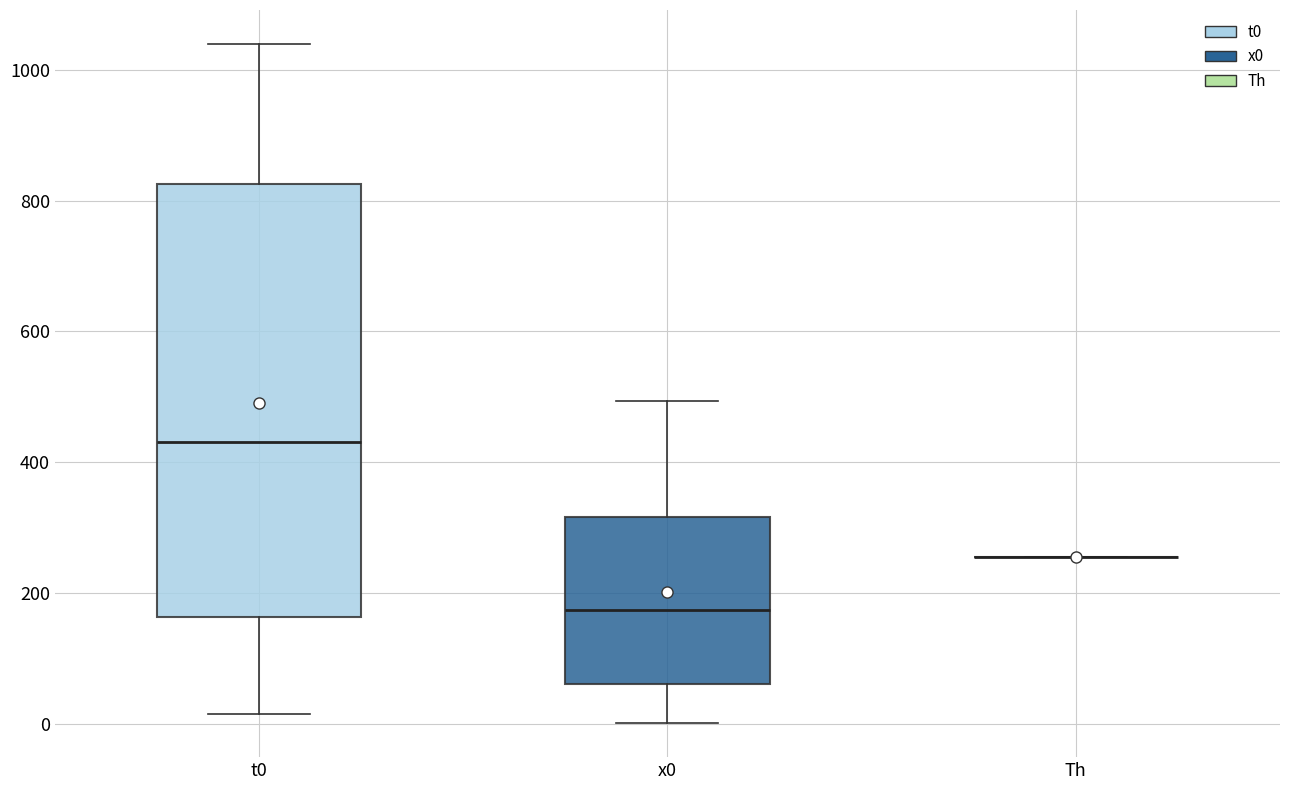

Reading left to right, transcribe this box plot: for each box, give where its median line is, the range the box spans, and where its two whiskers end, as read against the y-axis. The values are not printed on the chart, so give them approximately, as read against the axis.

t0: median 440, box 160 to 820, whiskers 20 to 1040
x0: median 180, box 60 to 320, whiskers 0 to 500
Th: box collapsed to a line at 260, whiskers 260 to 260